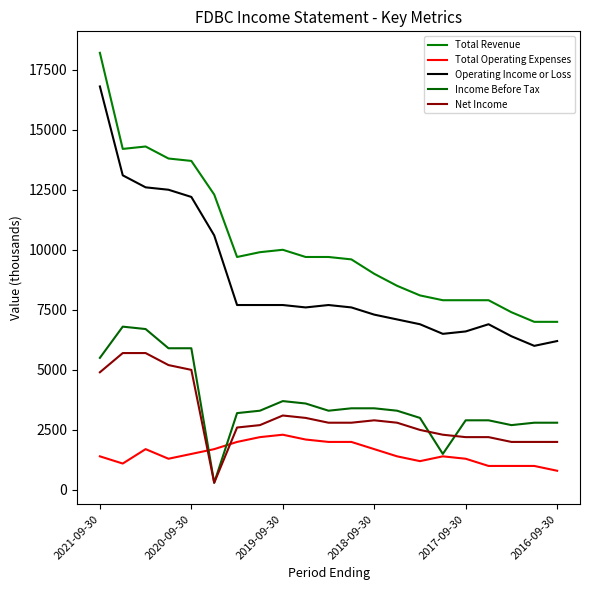

Where is the first local maximum for Net Income?

2019-09-30